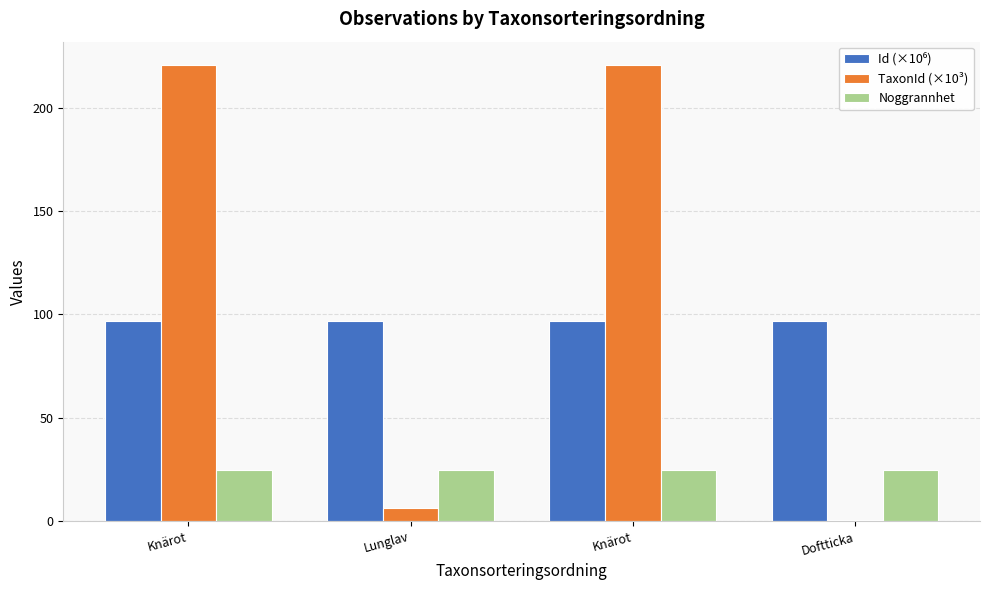

What is the minimum value for TaxonId (×10³)?

0.8